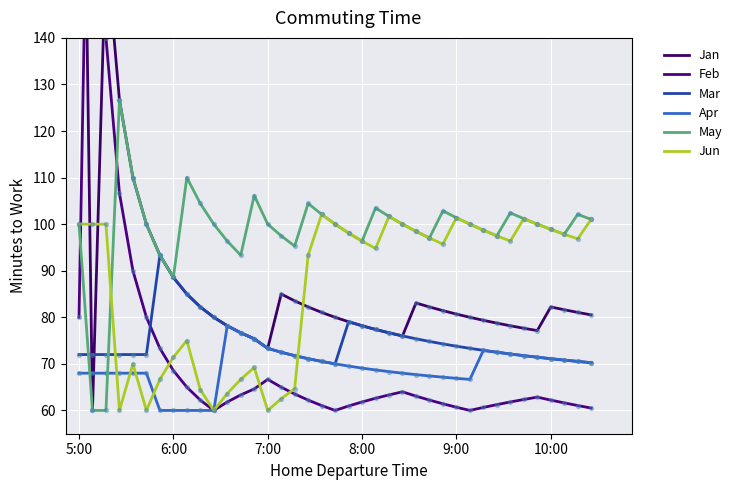

At how many categories does at least one series exceed 141?

3